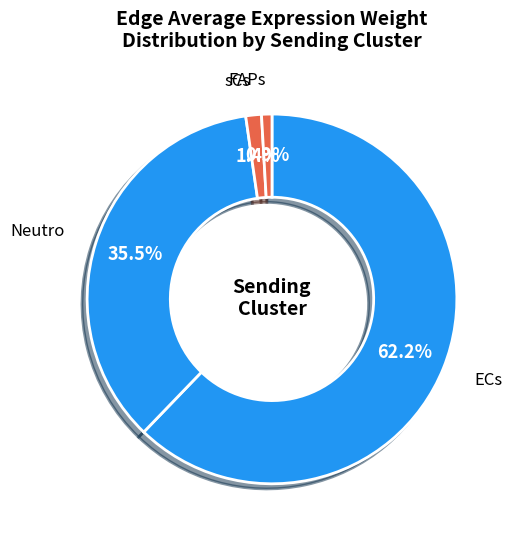

Count the number of slices in the pie.

4